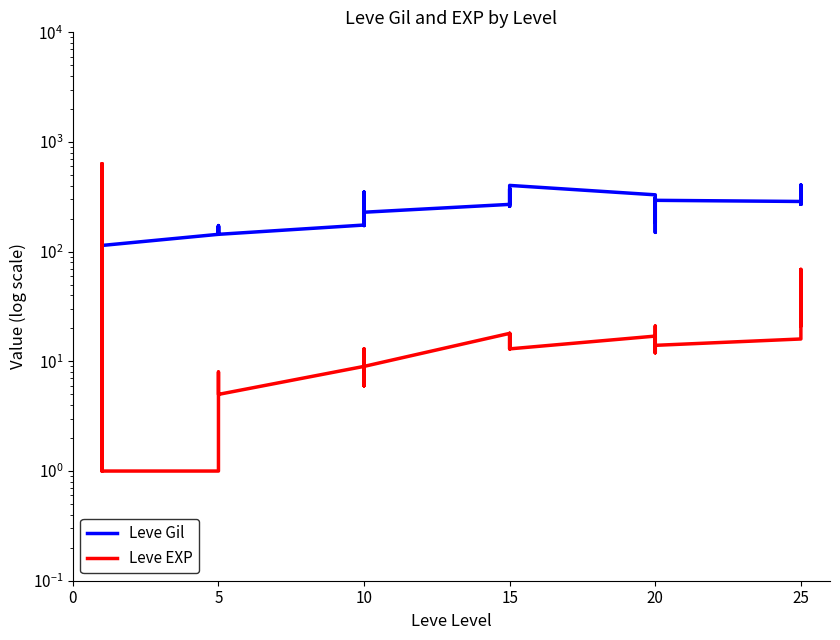

Reading left to right, transcribe all the data shown in this chart.

Leve Gil: 113	160	116	112	173	114	144	170	170	144	173	144	175	350	287	173	322	229	270	374	299	259	374	402	330	184	192	308	150	294	287	329	271	406	346	273
Leve EXP: 630	1	1	630	1	1	1	5	5	5	8	5	9	6	13	6	9	9	18	18	13	18	18	13	17	12	14	21	12	14	16	69	21	36	58	28